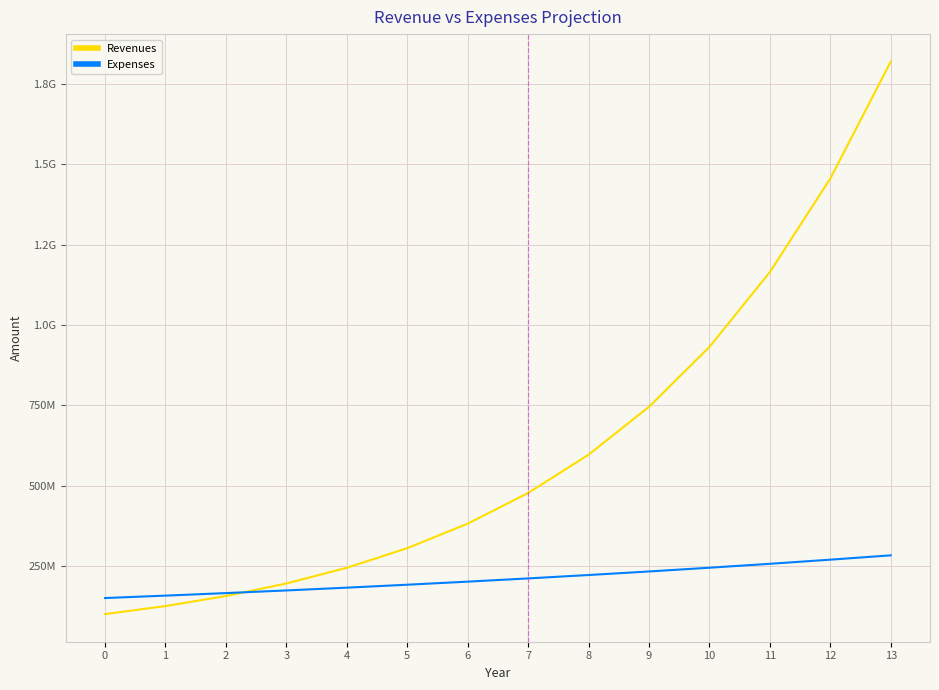

Which series changed the most between 4 and 12?

Revenues